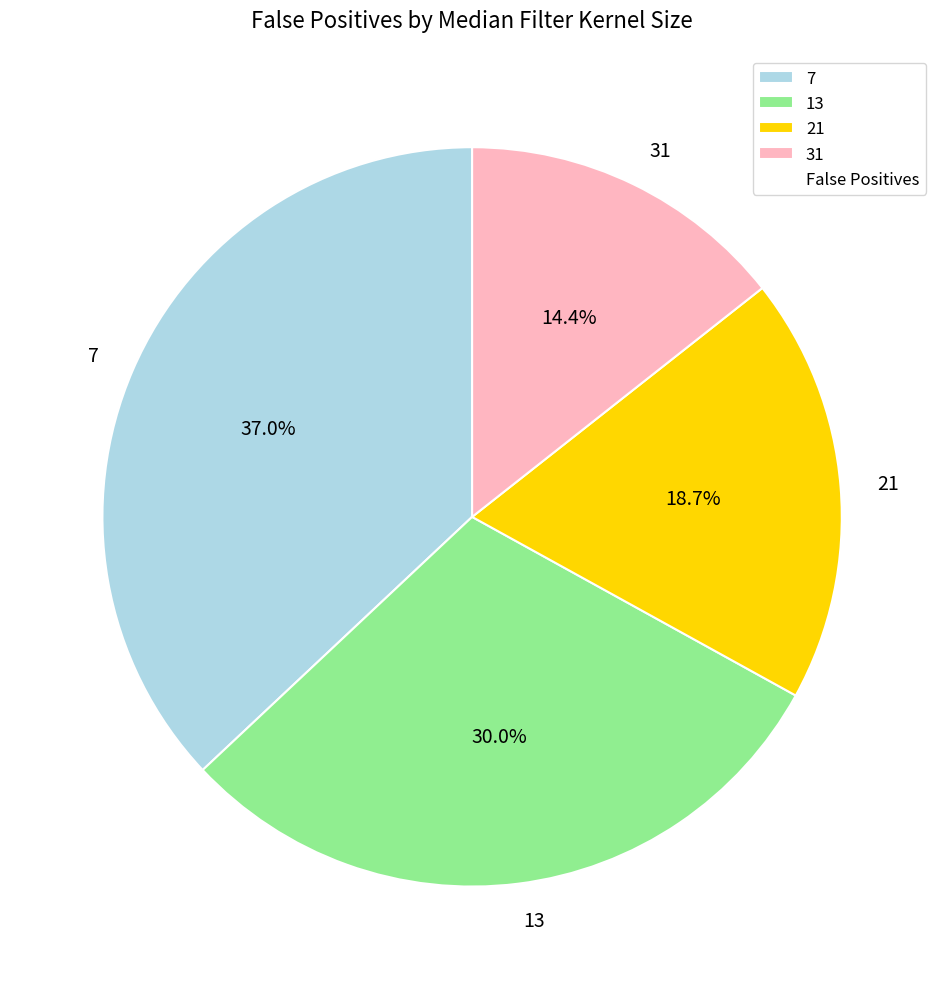

Between 21 and 13, which is larger?

13